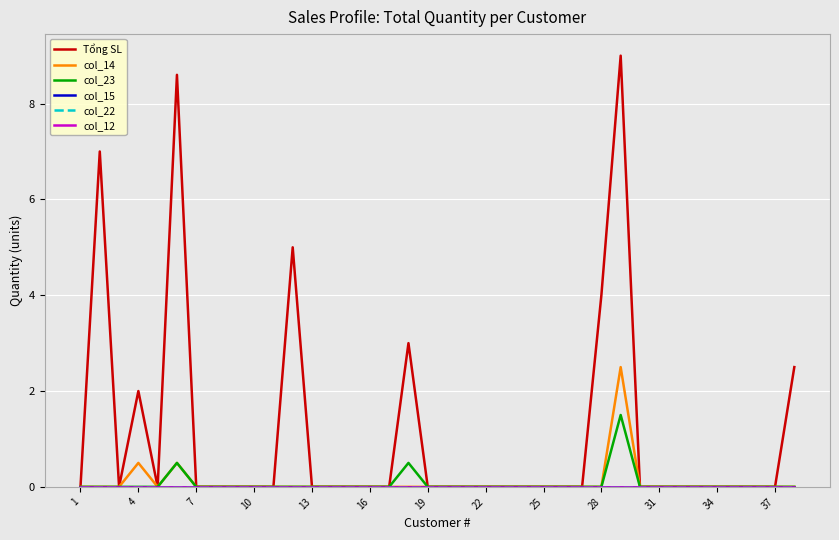

Is this an area chart (filled region under the line)?

No